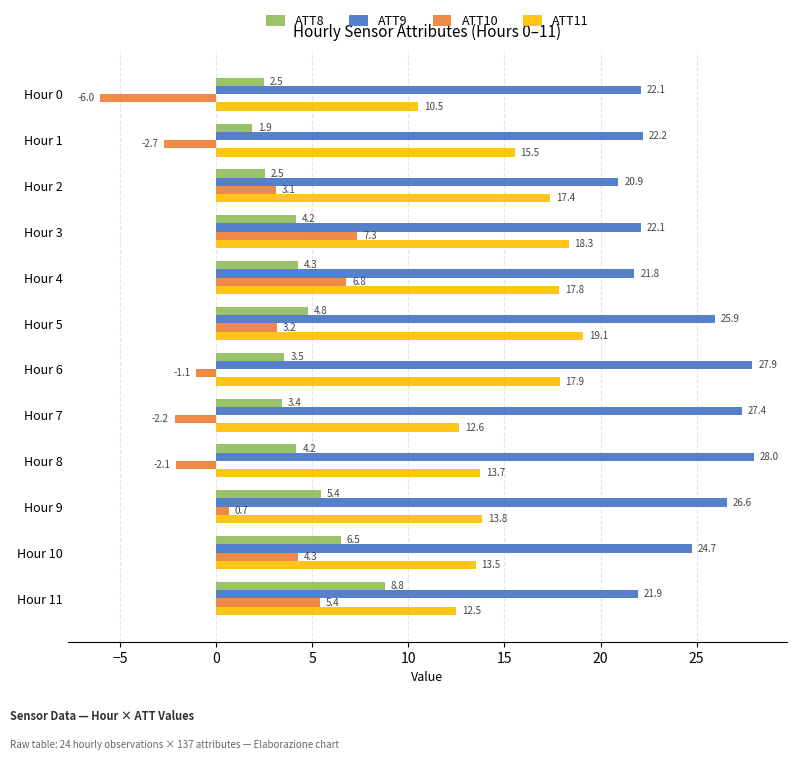

At which label does ATT10 reach its minimum?

Hour 0